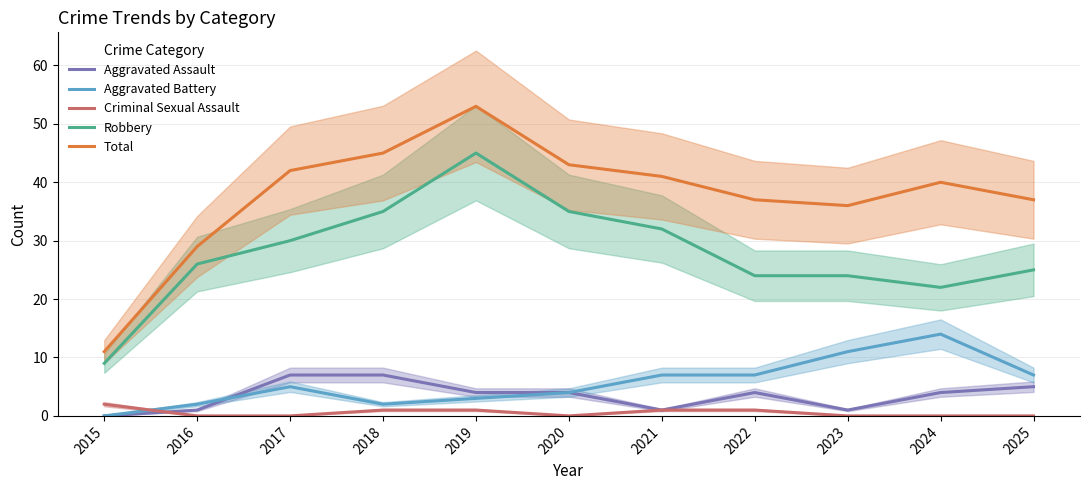

Where is Total nearest to the value 32?

2016